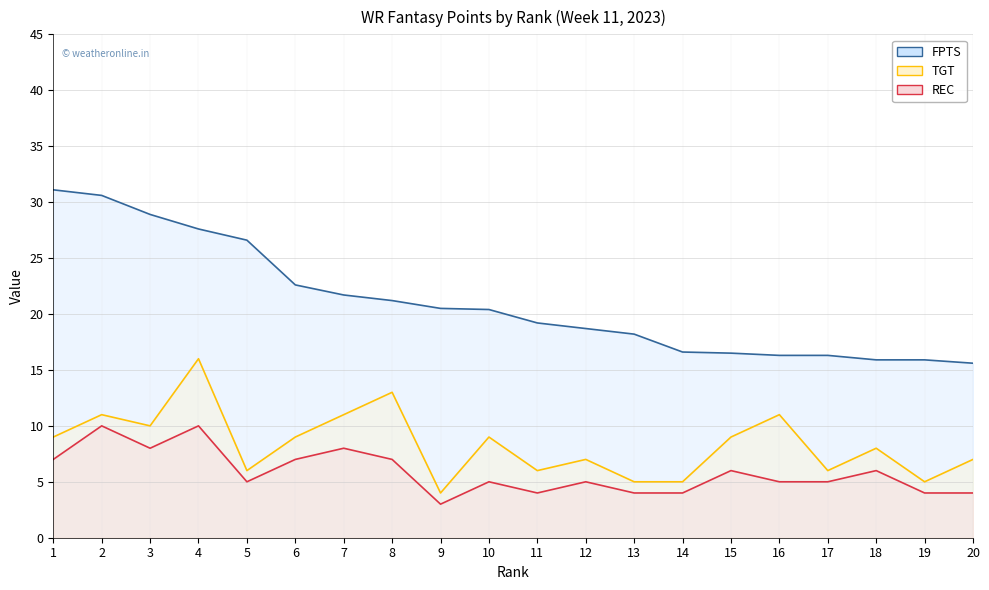

Rank the series by their maximum value, from lowest to highest.

REC, TGT, FPTS